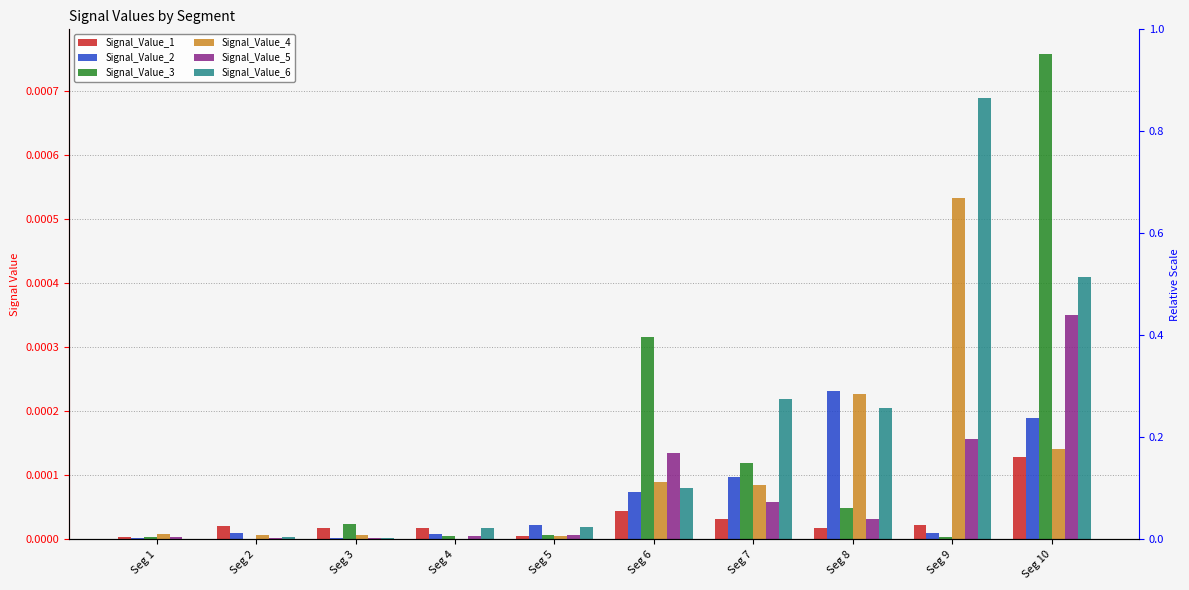

Is it true that Signal_Value_6 equals 0.0 at Seg 6?

True